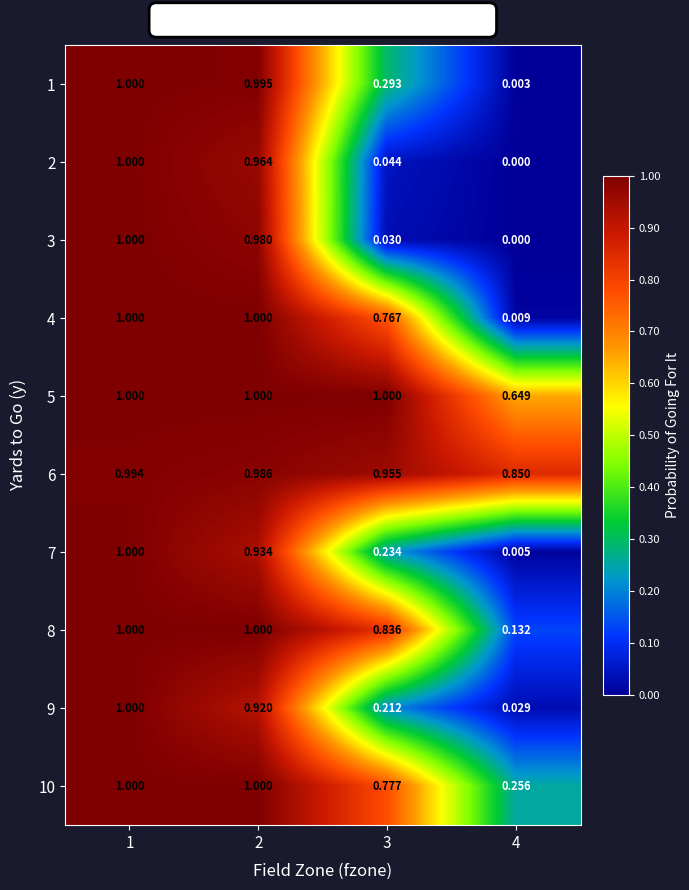

Is the value of 3 at 3 greater than the value of 6 at 2?

No